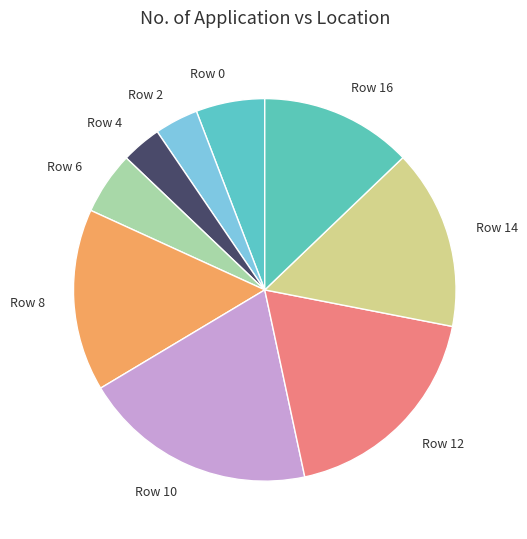

Is it true that Row 2 is 4% of the pie?

True